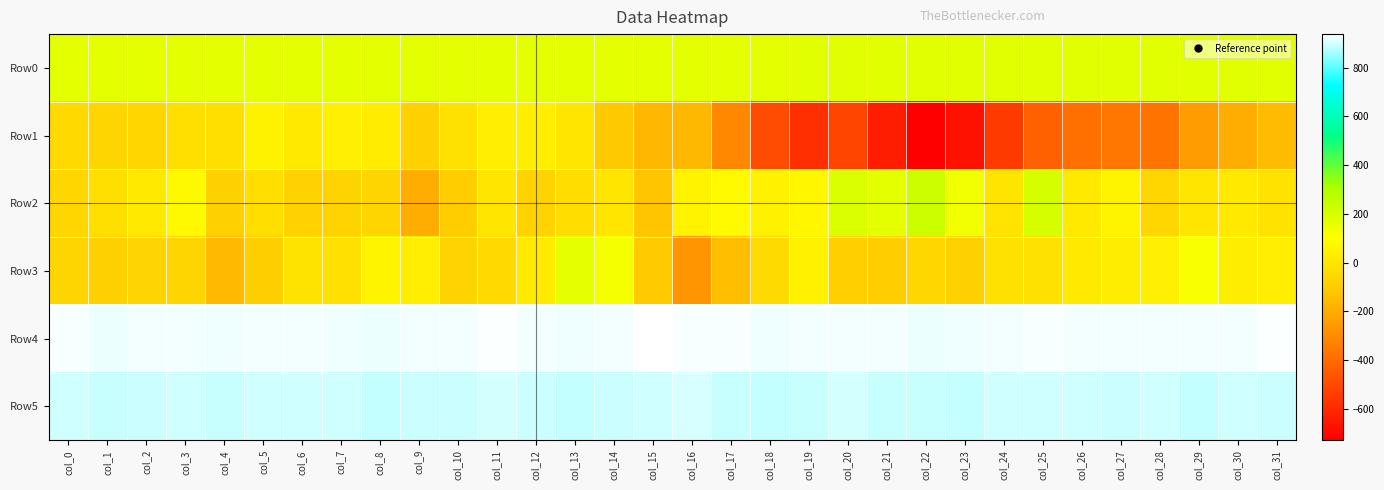

What is the total value across all series at col_2?

1873.6